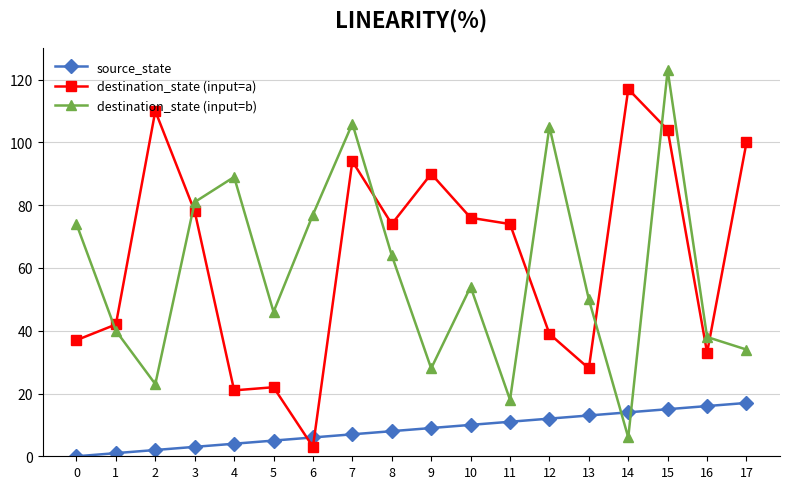

Reading right to left, what are all the values shown in this chart?

source_state: 17	16	15	14	13	12	11	10	9	8	7	6	5	4	3	2	1	0
destination_state (input=a): 100	33	104	117	28	39	74	76	90	74	94	3	22	21	78	110	42	37
destination_state (input=b): 34	38	123	6	50	105	18	54	28	64	106	77	46	89	81	23	40	74